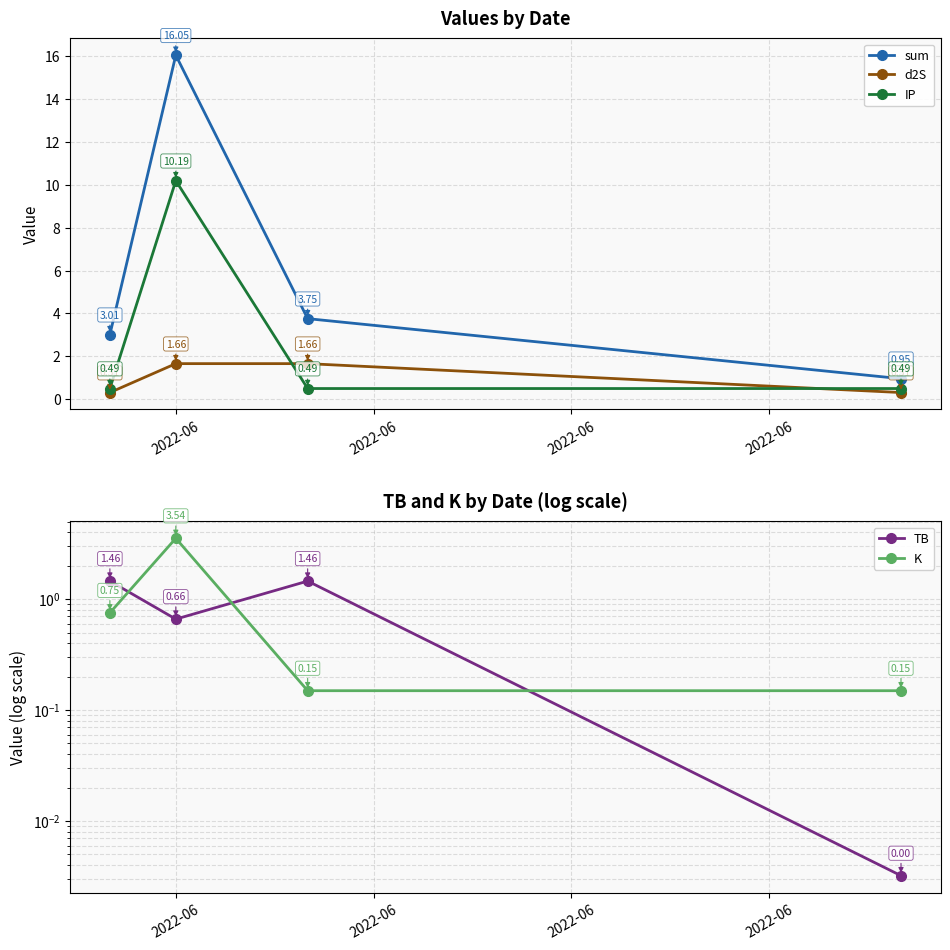

In K, how many points are higher than both neighbors (excluding endpoints)?

1